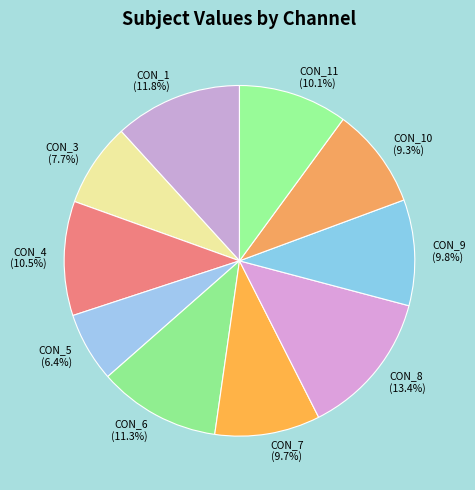

Approximately how many times larger is the value at CON_10 compared to CON_8?

0.7